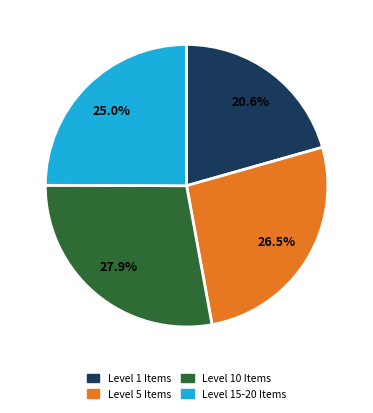

Is there a majority slice in this chart?

No